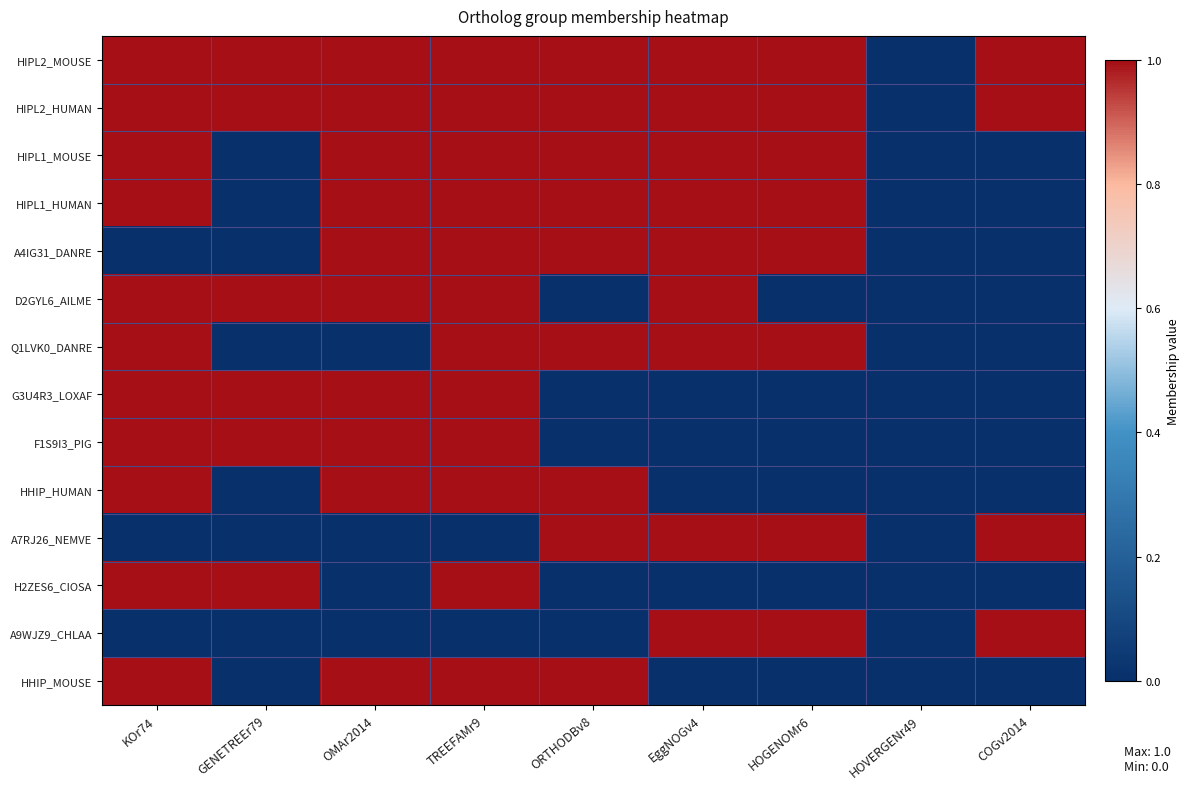

What is the total value across all series at GENETREEr79?

6